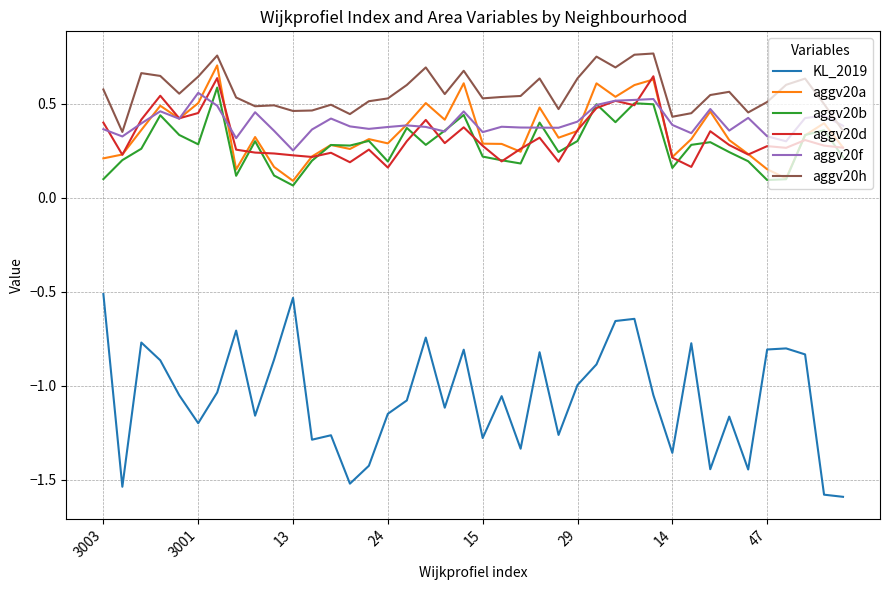

Which series has the largest range (max minus min)?

KL_2019